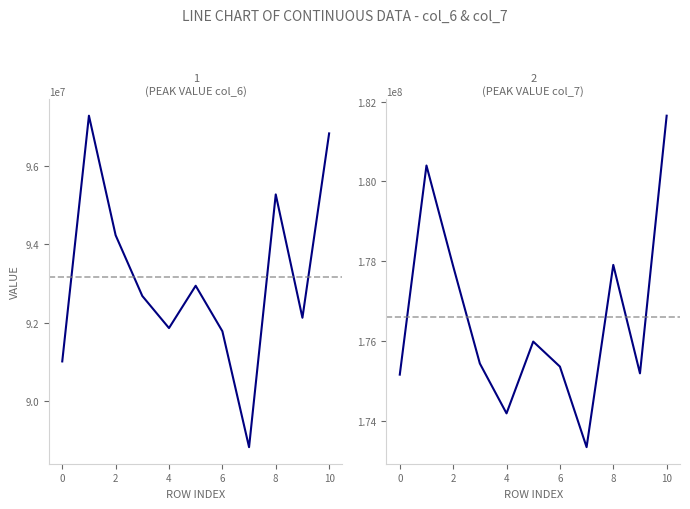

Is this an area chart (filled region under the line)?

No